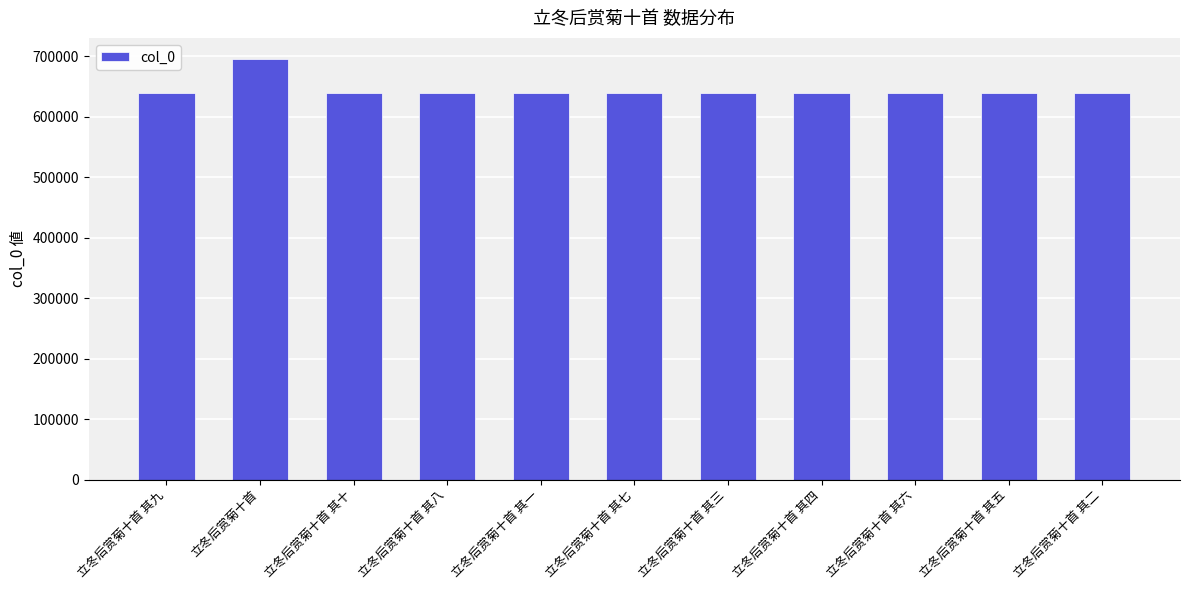

What is the maximum value shown in the chart?

695344